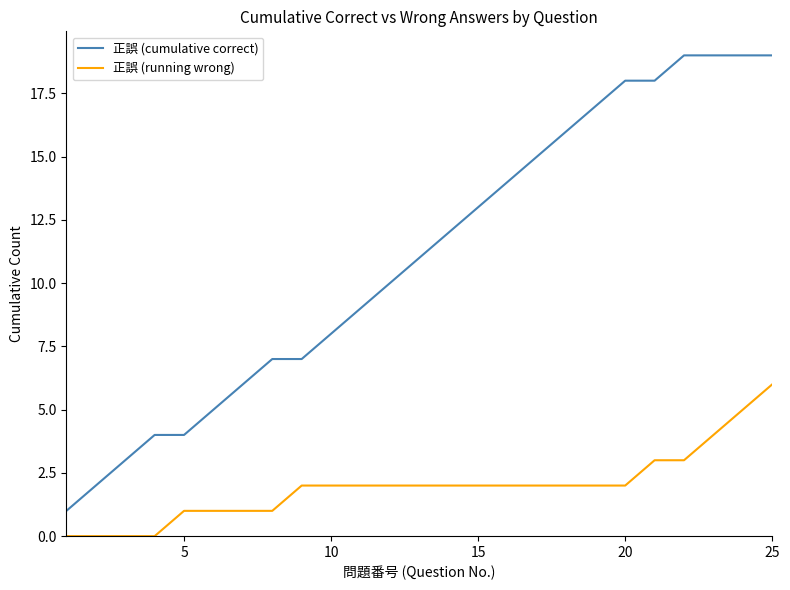

True or false: 正誤 (running wrong) and 正誤 (cumulative correct) intersect in this chart.

False